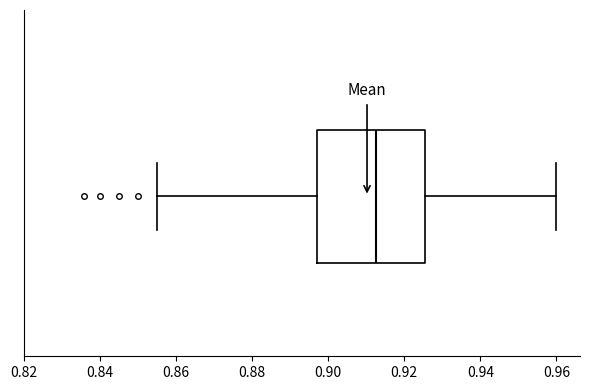

Transcribe this box plot: give where the median line is, the range the box spans, and where the two whiskers end, as read against the x-axis. The values are not printed on the chart, so give them approximately, as read against the axis.

median 0.912, box 0.898 to 0.926, whiskers 0.856 to 0.960